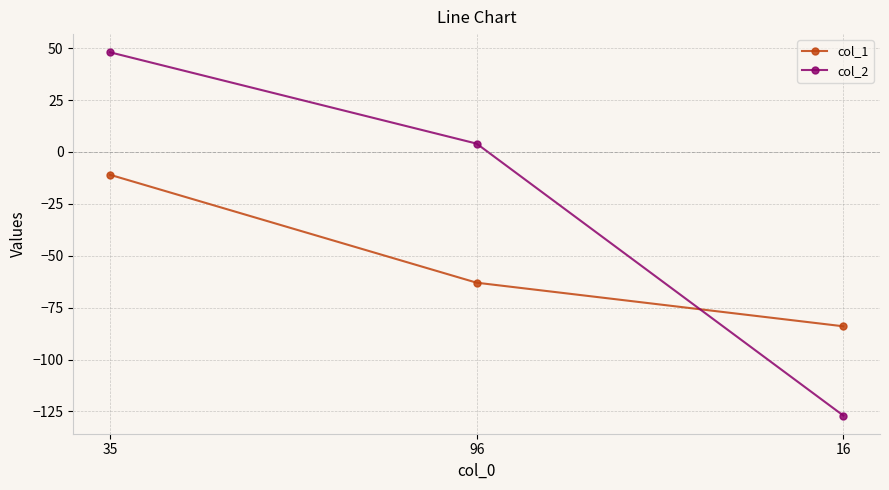

What is the label of the 2nd point from the left?

96